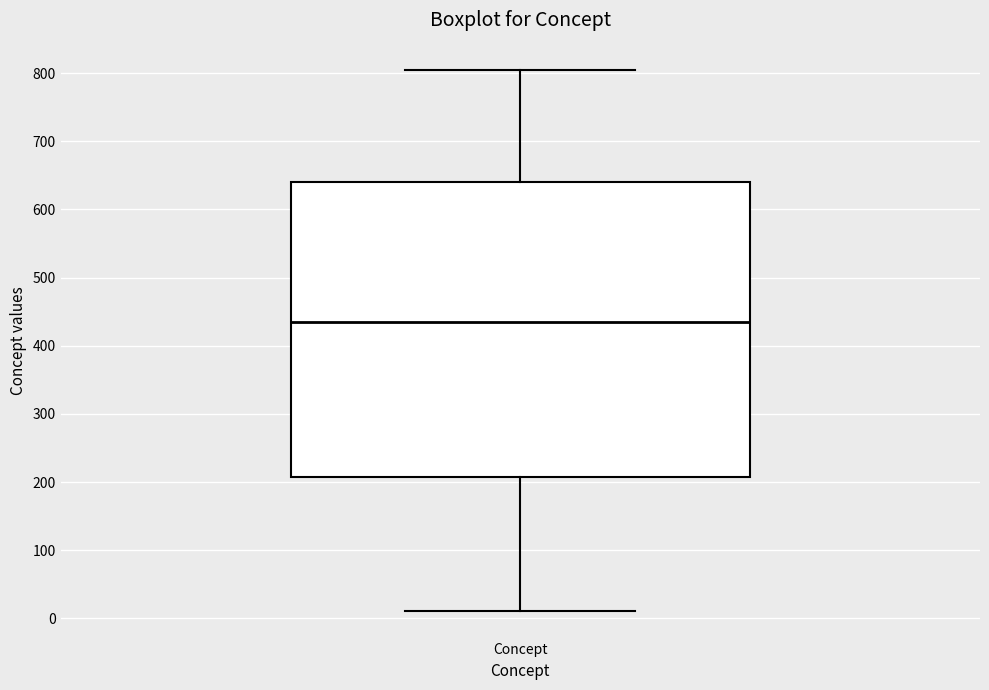

Read this box plot against the y-axis: the position of the median line, the range covered by the box, and the ends of both whiskers. The values are not printed on the chart, so give them approximately, as read against the axis.

median 440, box 210 to 640, whiskers 10 to 810